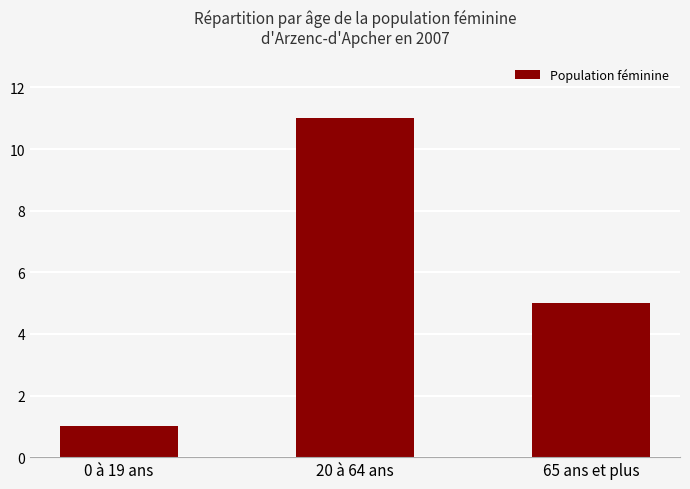

What is the maximum value shown in the chart?

11